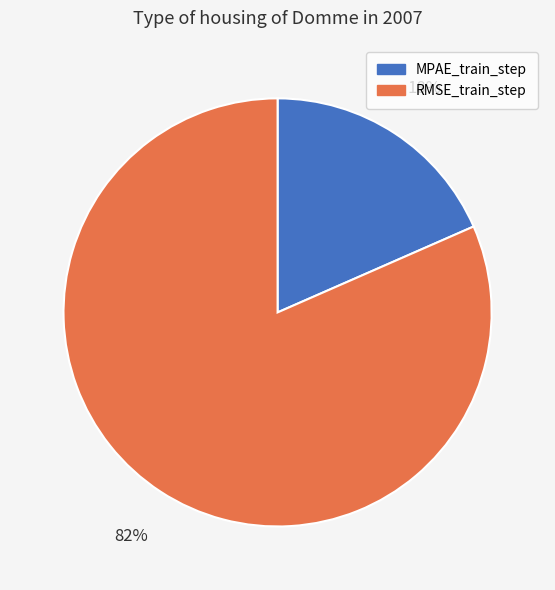

How many segments does this pie chart have?

2